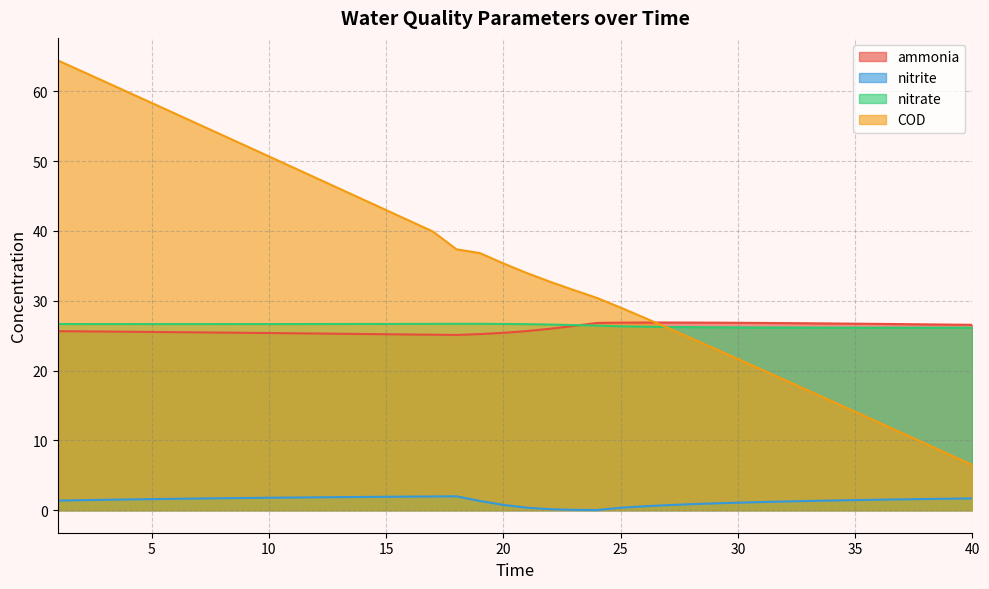

Reading right to left, transcribe all the data shown in this chart.

ammonia: 40=26.6	39=26.6	38=26.6	37=26.7	36=26.7	35=26.7	34=26.8	33=26.8	32=26.8	31=26.8	30=26.8	29=26.9	28=26.9	27=26.9	26=26.9	25=26.9	24=26.8	23=26.4	22=26.0	21=25.7	20=25.4	19=25.2	18=25.1	17=25.1	16=25.2	15=25.2	14=25.2	13=25.3	12=25.3	11=25.3	10=25.4	9=25.4	8=25.4	7=25.5	6=25.5	5=25.5	4=25.6	3=25.6	2=25.6	1=25.6
nitrite: 40=1.7	39=1.7	38=1.6	37=1.6	36=1.5	35=1.5	34=1.4	33=1.3	32=1.3	31=1.2	30=1.1	29=1.0	28=0.9	27=0.7	26=0.6	25=0.4	24=0.0	23=0.1	22=0.1	21=0.4	20=0.8	19=1.3	18=2.0	17=2.0	16=1.9	15=1.9	14=1.9	13=1.9	12=1.8	11=1.8	10=1.8	9=1.8	8=1.7	7=1.7	6=1.6	5=1.6	4=1.5	3=1.5	2=1.4	1=1.4
nitrate: 40=26.1	39=26.1	38=26.1	37=26.1	36=26.1	35=26.1	34=26.1	33=26.2	32=26.2	31=26.2	30=26.2	29=26.2	28=26.2	27=26.2	26=26.3	25=26.3	24=26.4	23=26.5	22=26.6	21=26.7	20=26.7	19=26.7	18=26.7	17=26.7	16=26.7	15=26.7	14=26.7	13=26.7	12=26.7	11=26.7	10=26.7	9=26.7	8=26.7	7=26.7	6=26.7	5=26.7	4=26.7	3=26.7	2=26.7	1=26.7
COD: 40=6.5	39=8.0	38=9.5	37=11.1	36=12.6	35=14.1	34=15.6	33=17.2	32=18.7	31=20.2	30=21.7	29=23.2	28=24.7	27=26.1	26=27.6	25=29.0	24=30.4	23=31.5	22=32.7	21=34.0	20=35.4	19=36.8	18=37.4	17=39.9	16=41.5	15=43.0	14=44.5	13=46.1	12=47.6	11=49.1	10=50.7	9=52.2	8=53.8	7=55.3	6=56.8	5=58.3	4=59.9	3=61.4	2=62.9	1=64.4